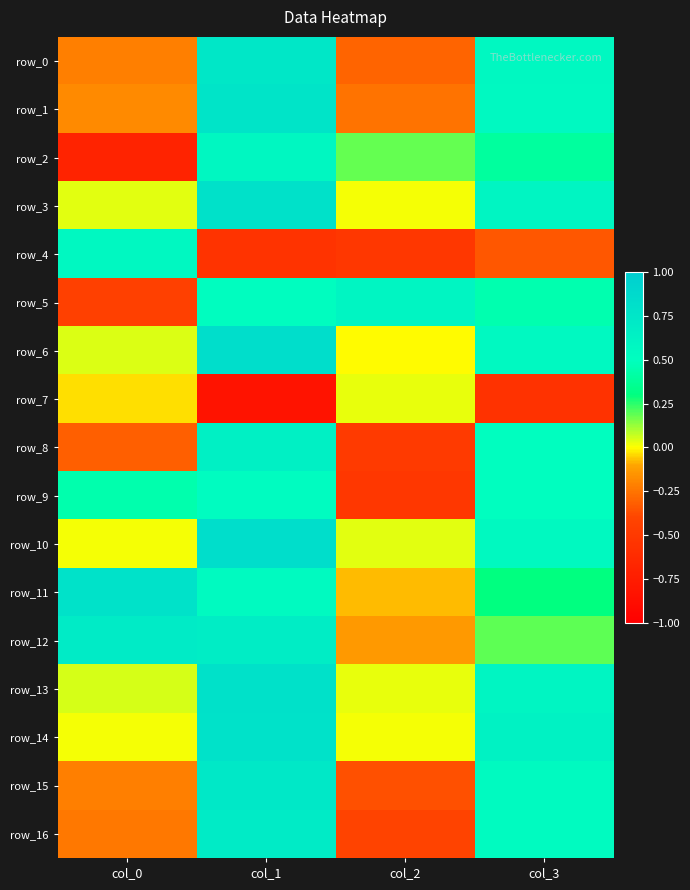

Reading left to right, transcribe all the data shown in this chart.

row_0: col_0=-0.2	col_1=0.7	col_2=-0.3	col_3=0.6
row_1: col_0=-0.2	col_1=0.8	col_2=-0.3	col_3=0.6
row_2: col_0=-0.7	col_1=0.6	col_2=0.2	col_3=0.4
row_3: col_0=0.0	col_1=0.8	col_2=0.0	col_3=0.6
row_4: col_0=0.6	col_1=-0.5	col_2=-0.5	col_3=-0.3
row_5: col_0=-0.4	col_1=0.5	col_2=0.6	col_3=0.5
row_6: col_0=0.0	col_1=0.8	col_2=-0.0	col_3=0.6
row_7: col_0=-0.0	col_1=-0.8	col_2=0.0	col_3=-0.6
row_8: col_0=-0.3	col_1=0.6	col_2=-0.5	col_3=0.5
row_9: col_0=0.4	col_1=0.5	col_2=-0.5	col_3=0.5
row_10: col_0=0.0	col_1=0.8	col_2=0.0	col_3=0.5
row_11: col_0=0.8	col_1=0.5	col_2=-0.1	col_3=0.3
row_12: col_0=0.7	col_1=0.7	col_2=-0.1	col_3=0.2
row_13: col_0=0.0	col_1=0.8	col_2=0.0	col_3=0.6
row_14: col_0=0.0	col_1=0.8	col_2=0.0	col_3=0.6
row_15: col_0=-0.2	col_1=0.7	col_2=-0.4	col_3=0.5
row_16: col_0=-0.2	col_1=0.7	col_2=-0.4	col_3=0.5